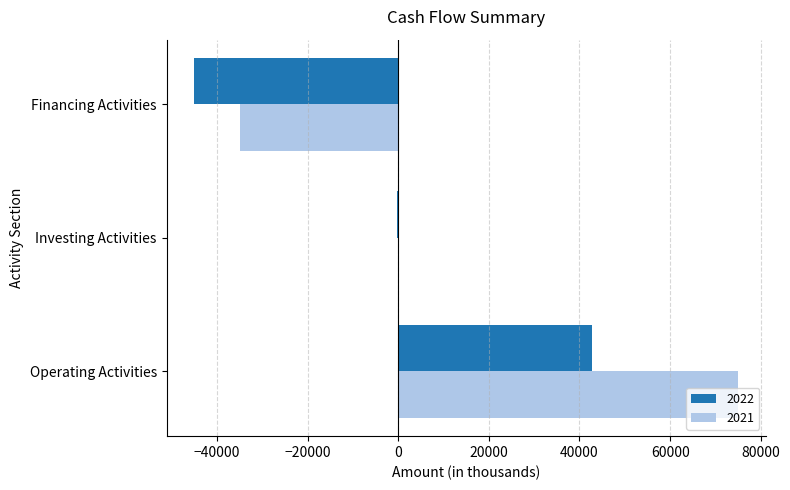

What is the highest value of the 2021 series?

75072